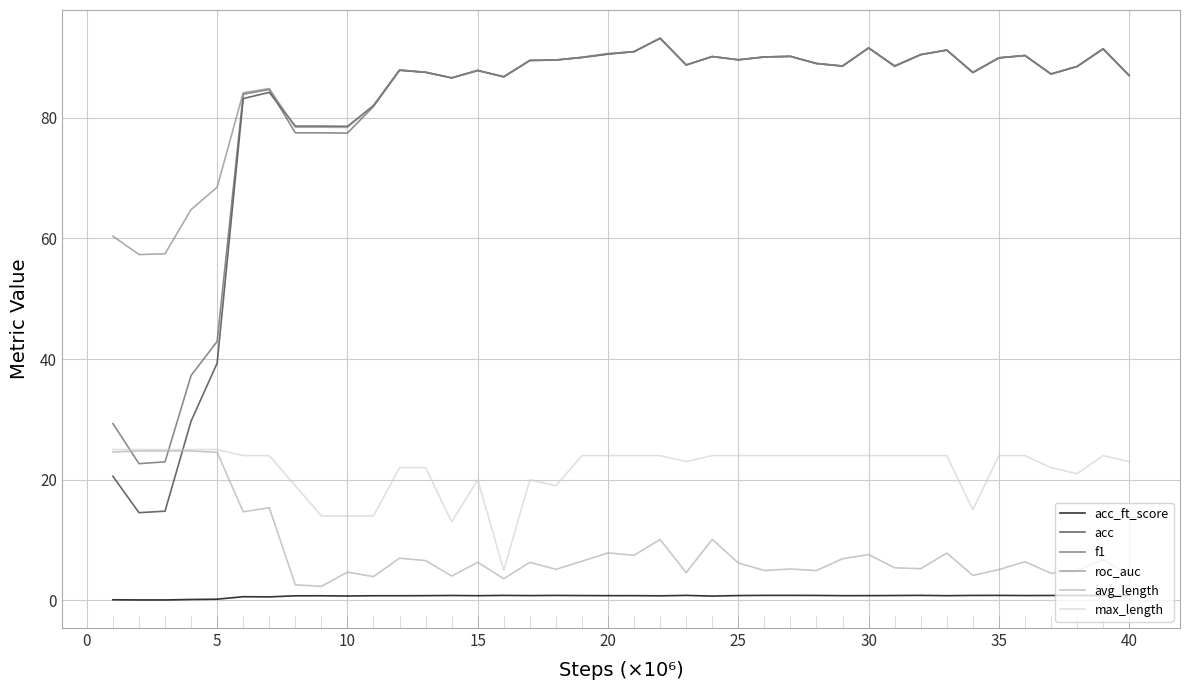

How many series are shown in this chart?

6